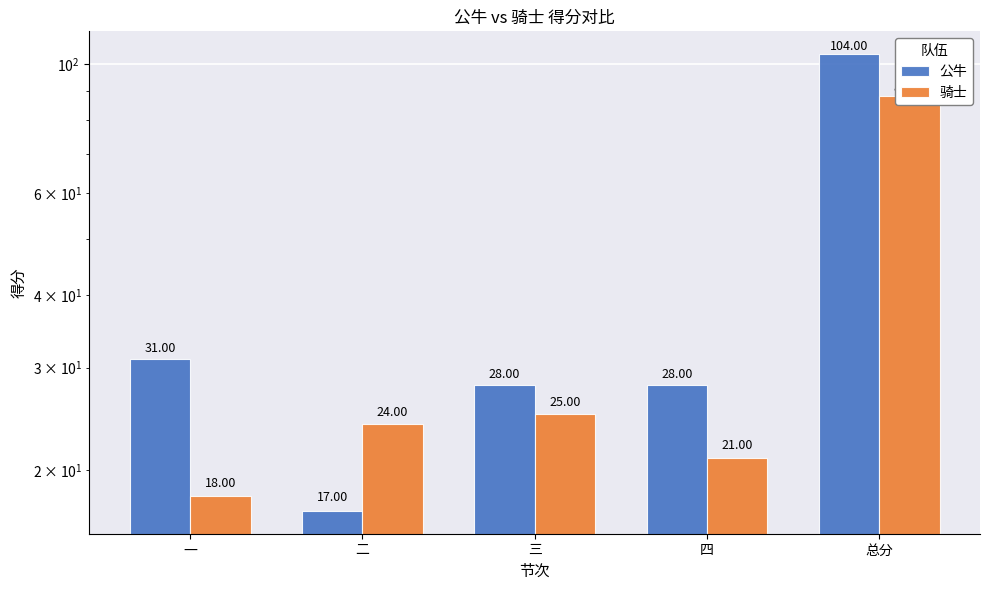

How many values in the 公牛 series exceed 28?

2